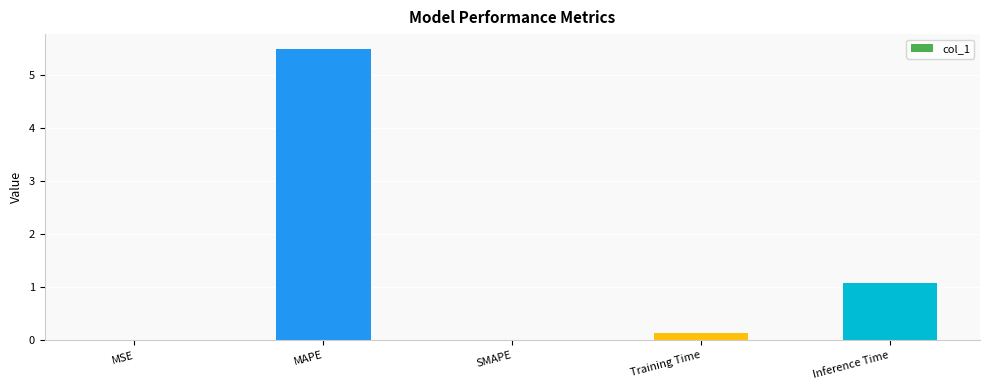

Which label corresponds to the largest value in the chart?

MAPE